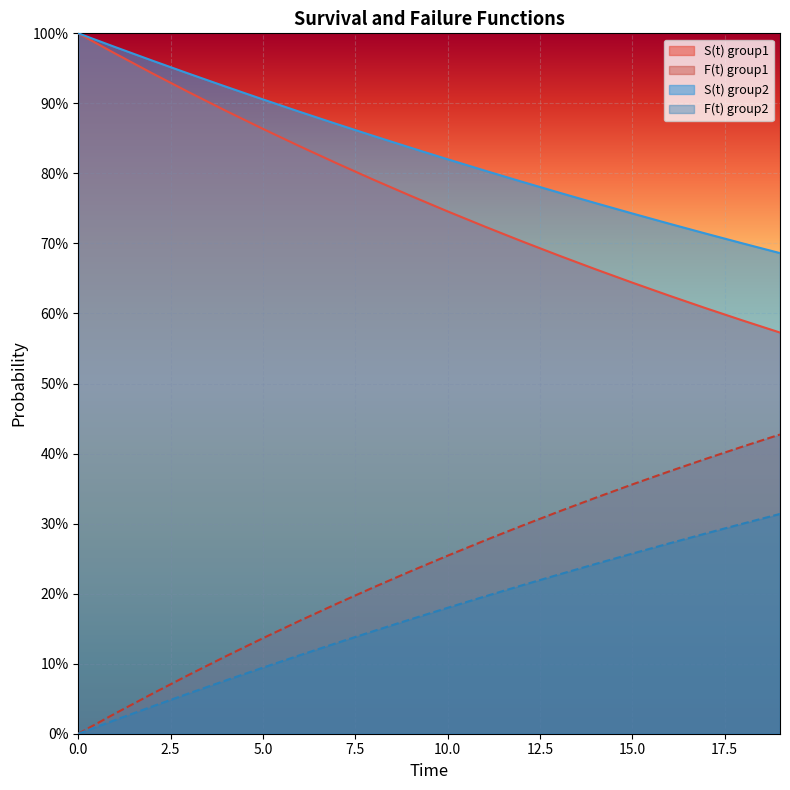

Between 13 and 19, which is larger?

13